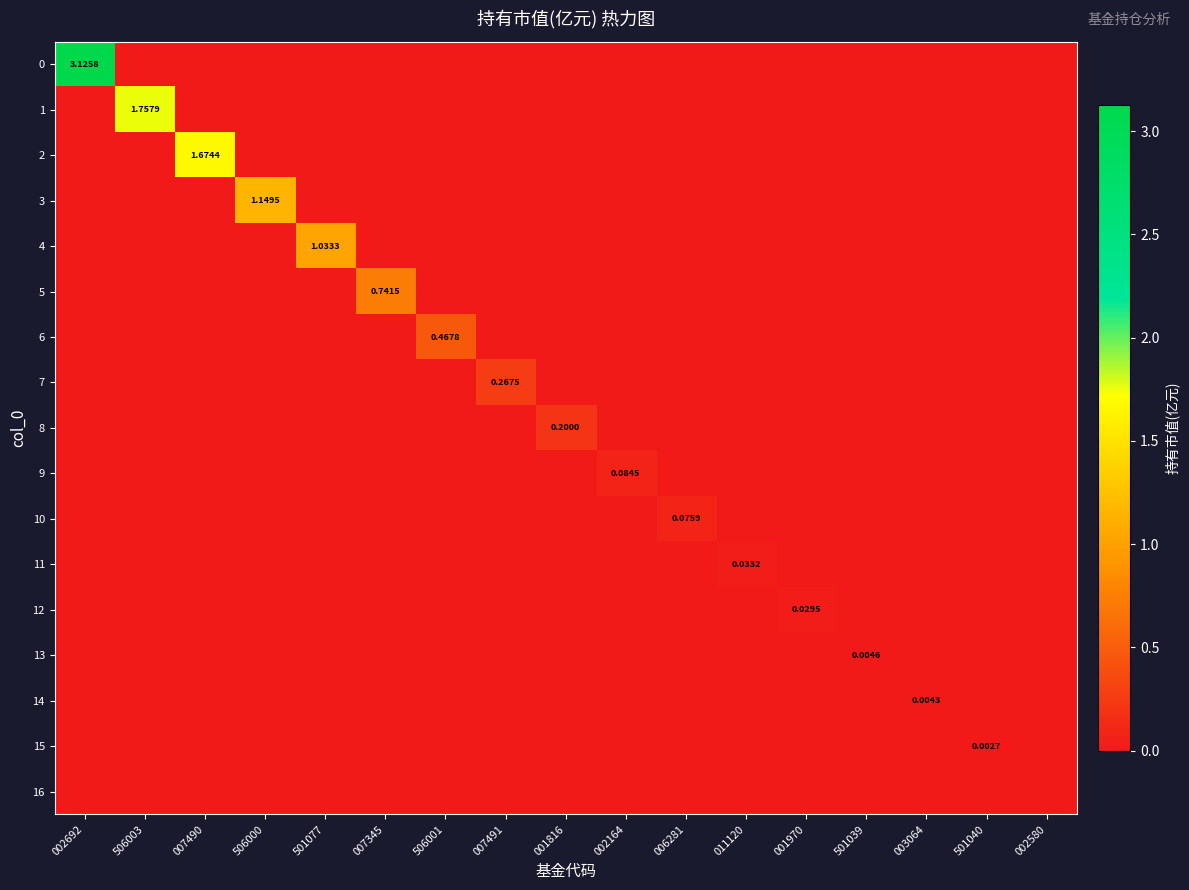

Rank the categories by 12 value from highest to lowest.

001970, 002692, 506003, 007490, 506000, 501077, 007345, 506001, 007491, 001816, 002164, 006281, 011120, 501039, 003064, 501040, 002580